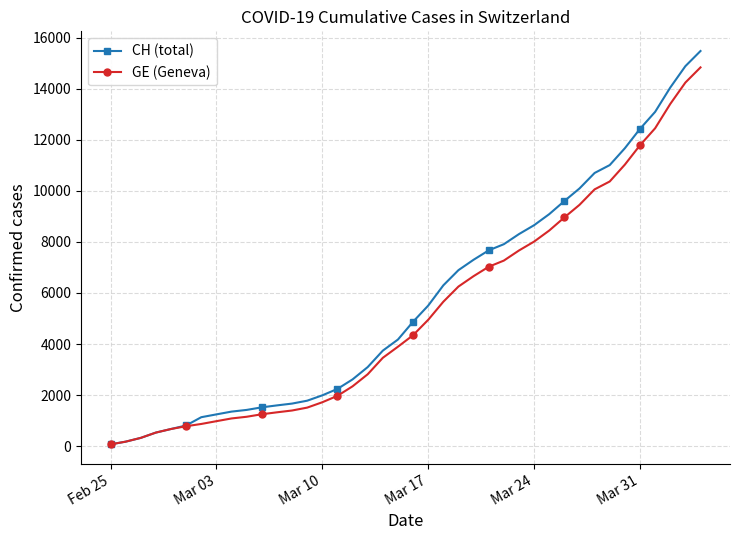

List the series in order of their overall mean, highest first.

CH (total), GE (Geneva)